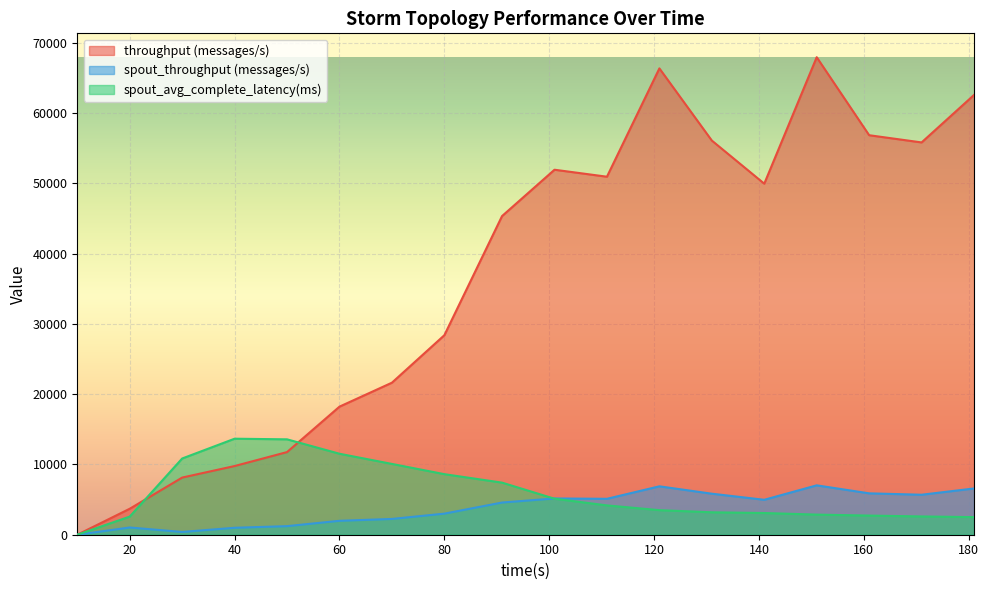

What is the difference between the maximum and minimum values in the throughput (messages/s) series?

67974.0